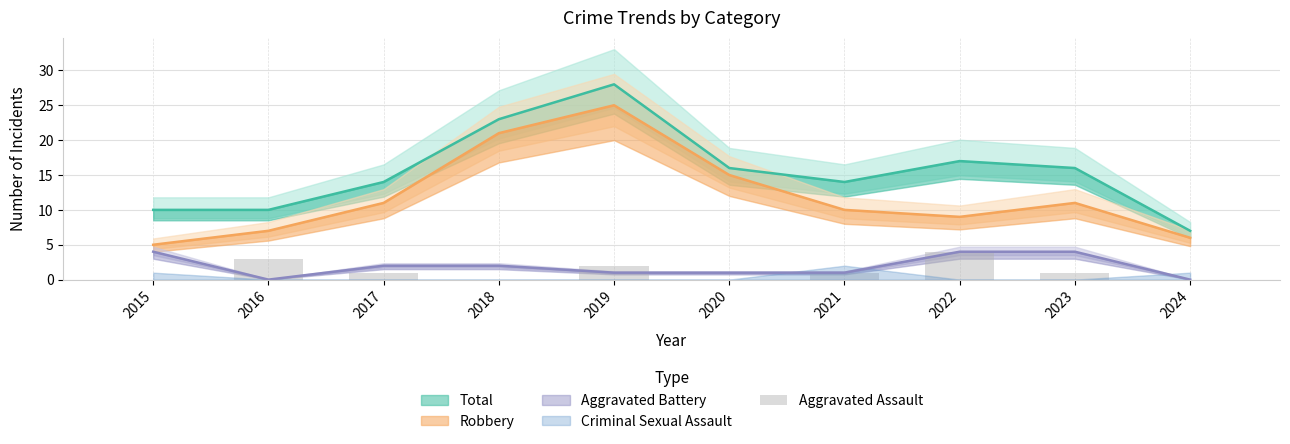

Which has a higher value, 2021 or 2016?

2016